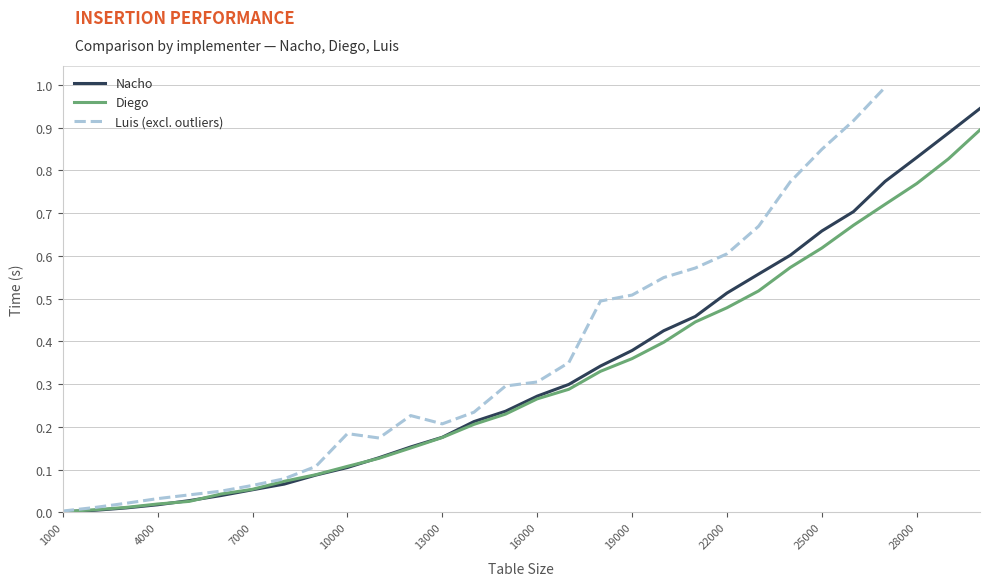

Is it true that Nacho equals 0.0 at 3000?

False